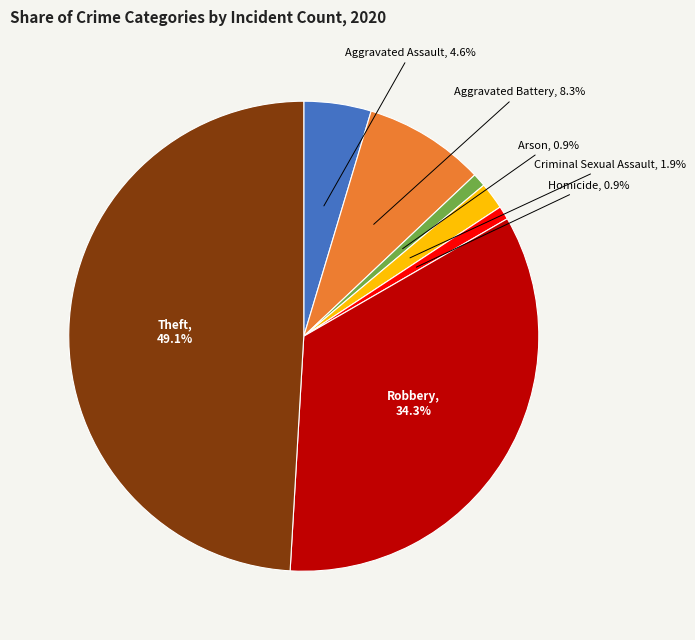

Does any single category account for the majority?

No